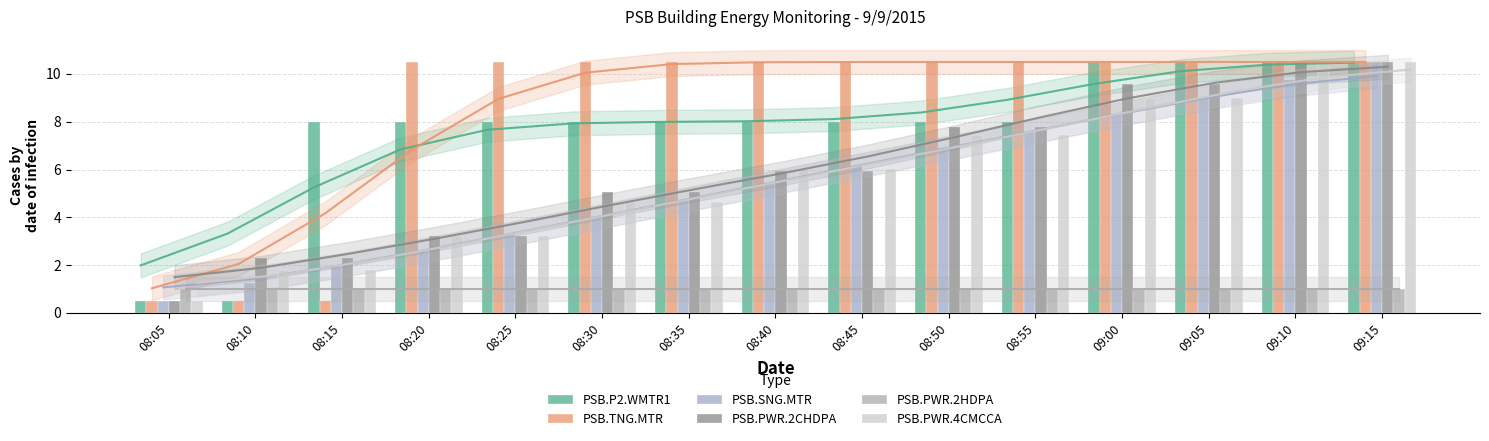

What is the difference between the highest and lowest values at 08:25?

9.5